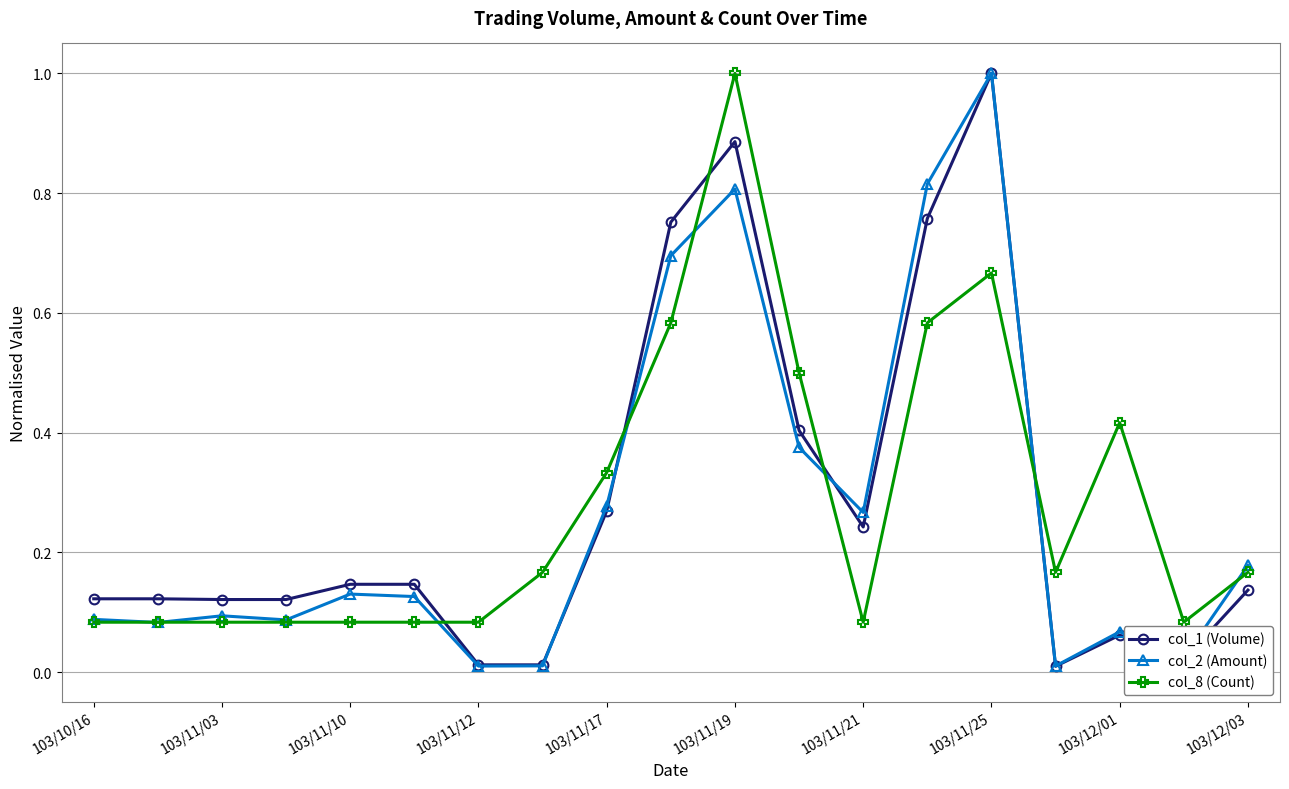

Which series ends up on top after the final intersection of col_8 (Count) and col_1 (Volume)?

col_8 (Count)